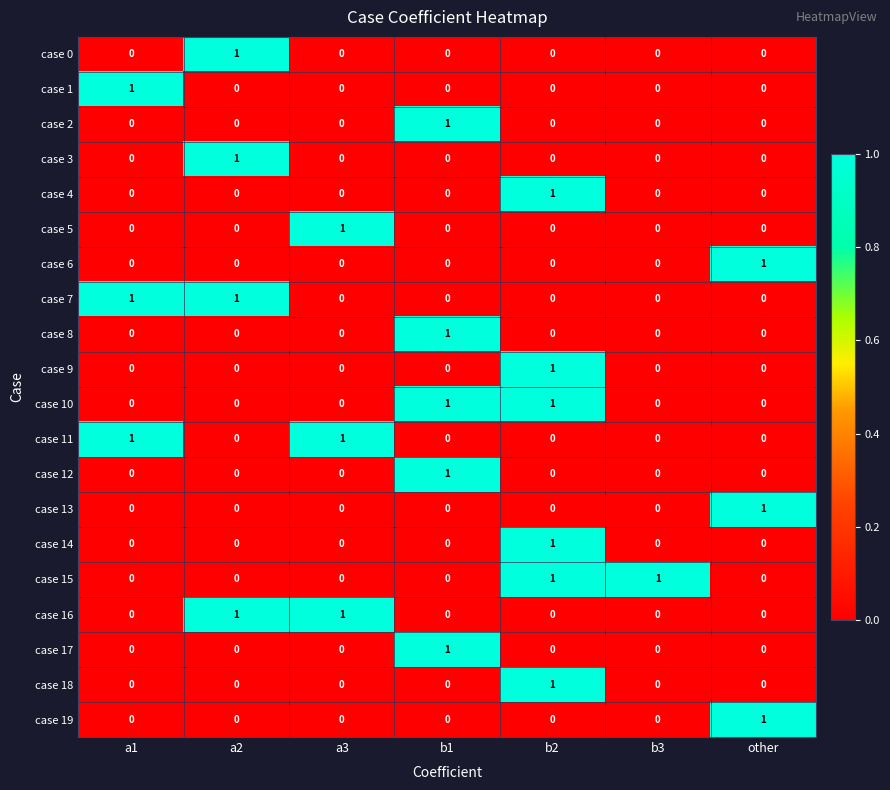

How many data points in case 1 are above 0?

1